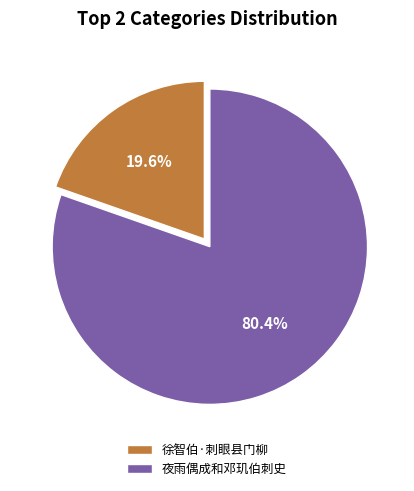

To the nearest percent, what percentage of the pie is 夜雨偶成和邓玑伯刺史?

80%